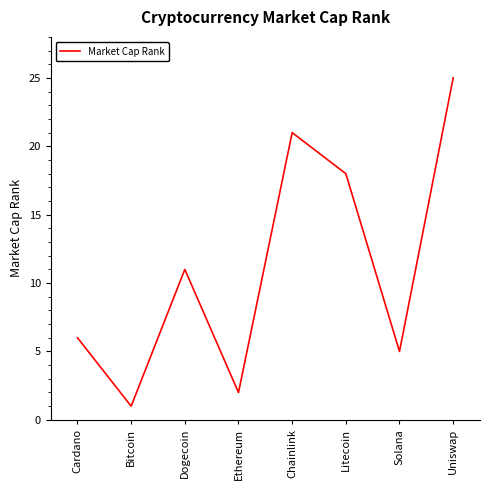

Approximately how many times larger is the value at Ethereum compared to Chainlink?

0.1